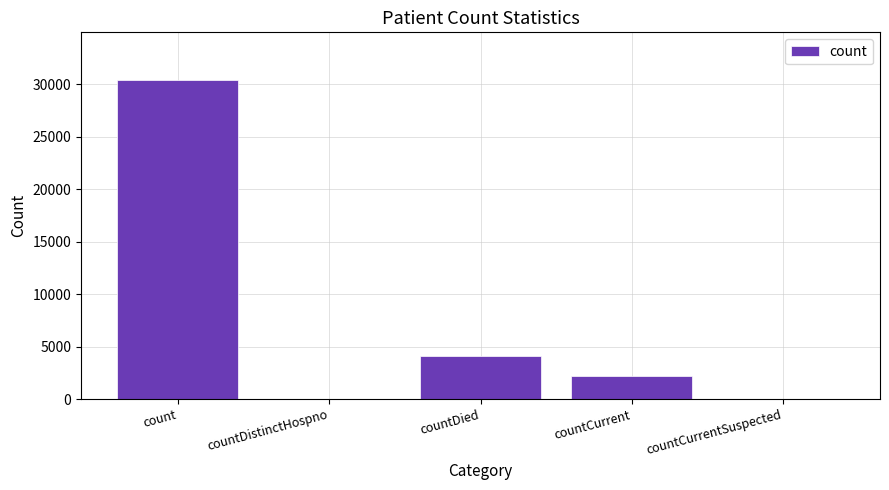

Is it true that the value at countCurrentSuspected is -19267?

False